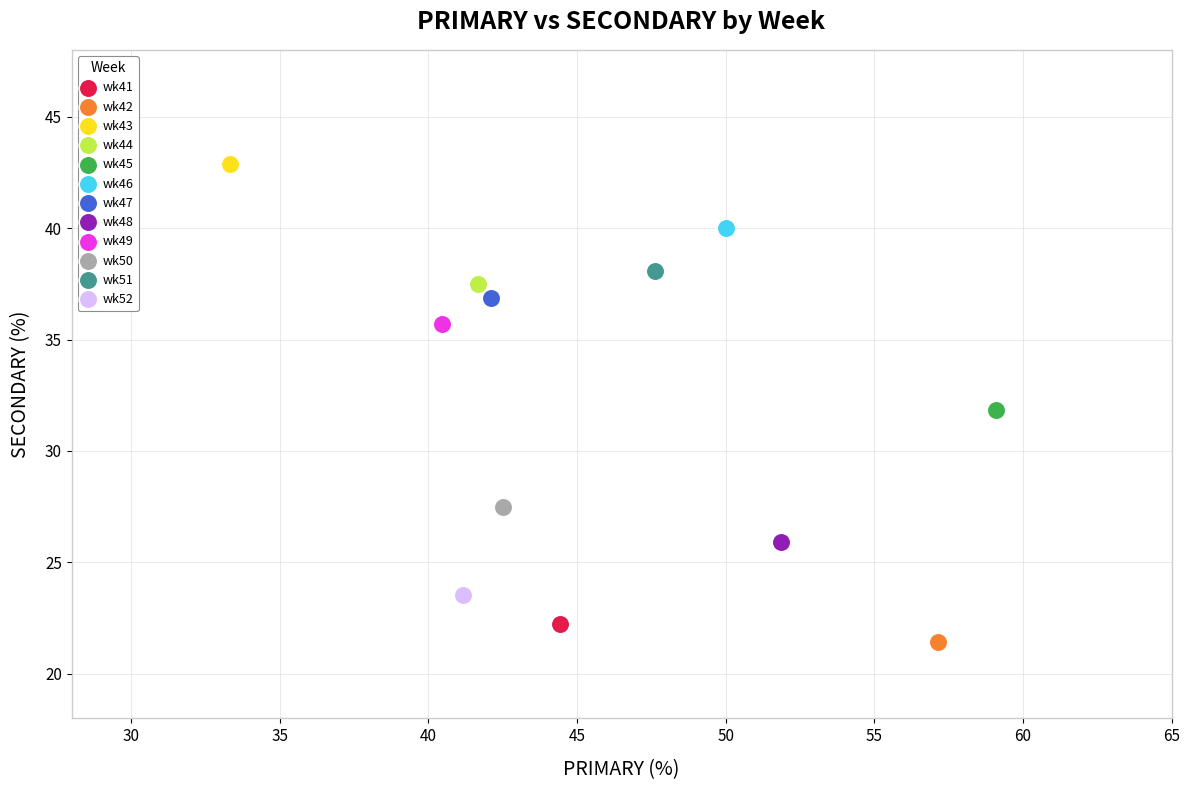

What are all the series names shown in the legend?

wk41, wk42, wk43, wk44, wk45, wk46, wk47, wk48, wk49, wk50, wk51, wk52